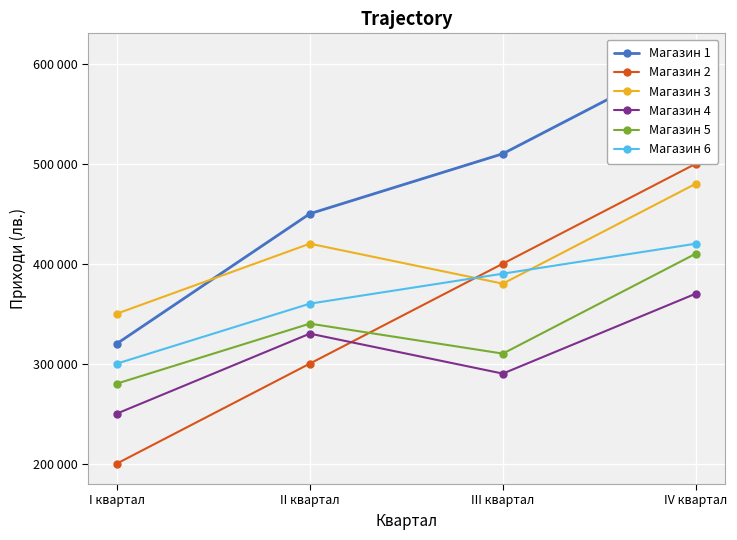

At which category does Магазин 5 reach its first local peak?

II квартал